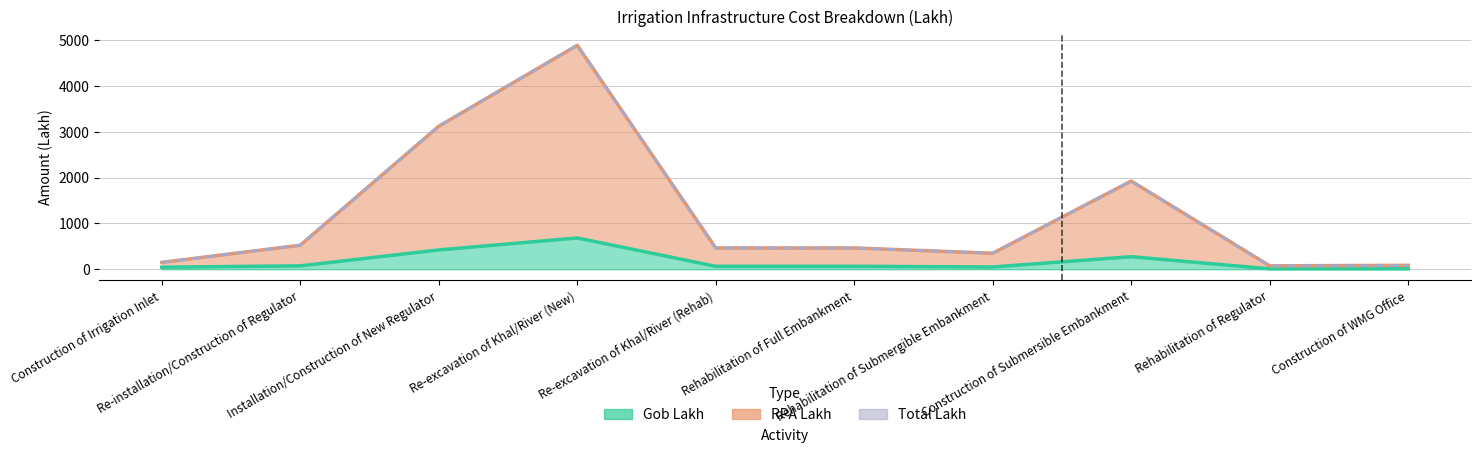

List the series in order of their peak value, highest first.

RPA Lakh, Total Lakh, Gob Lakh